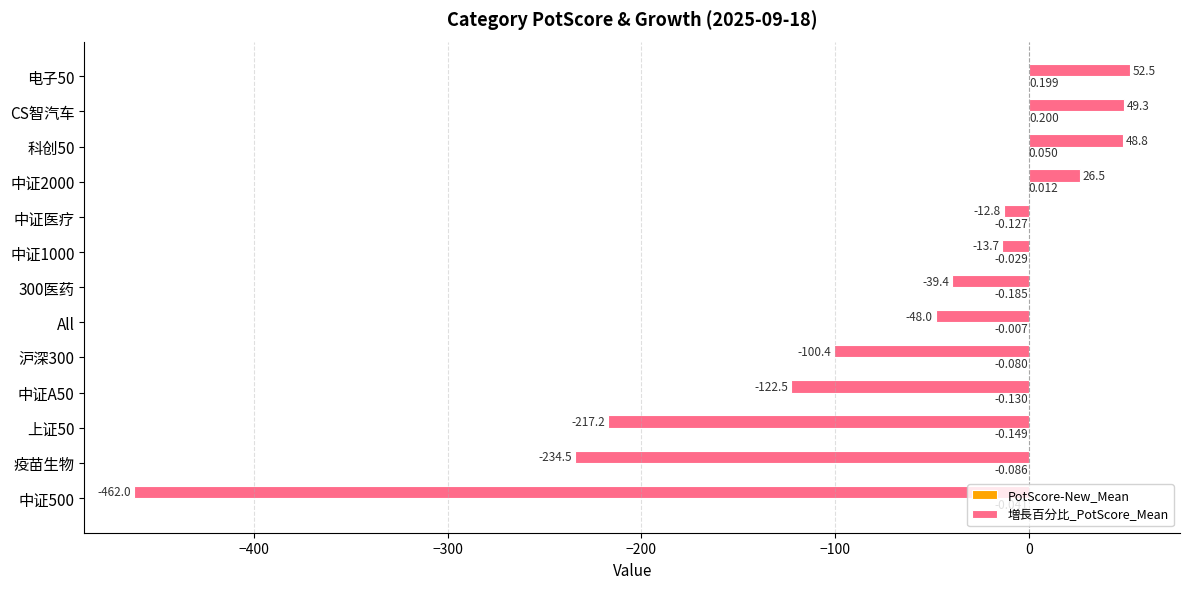

Which series changed the most between 科创50 and 中证A50?

増長百分比_PotScore_Mean